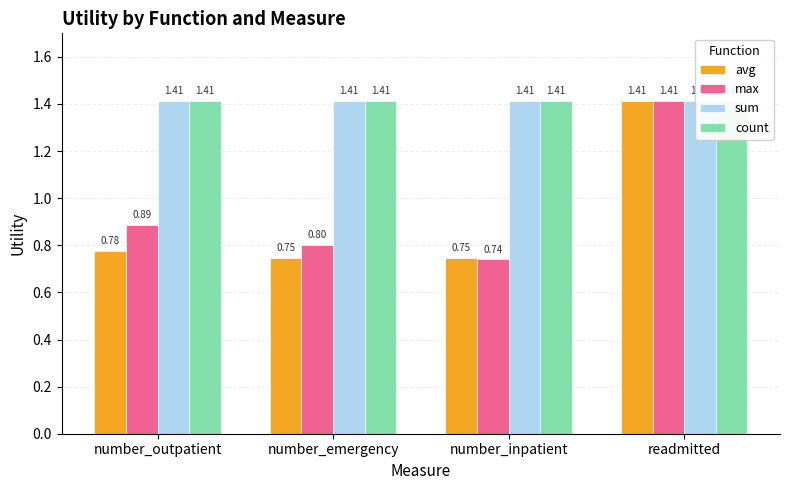

At which label is count closest to 1?

number_outpatient